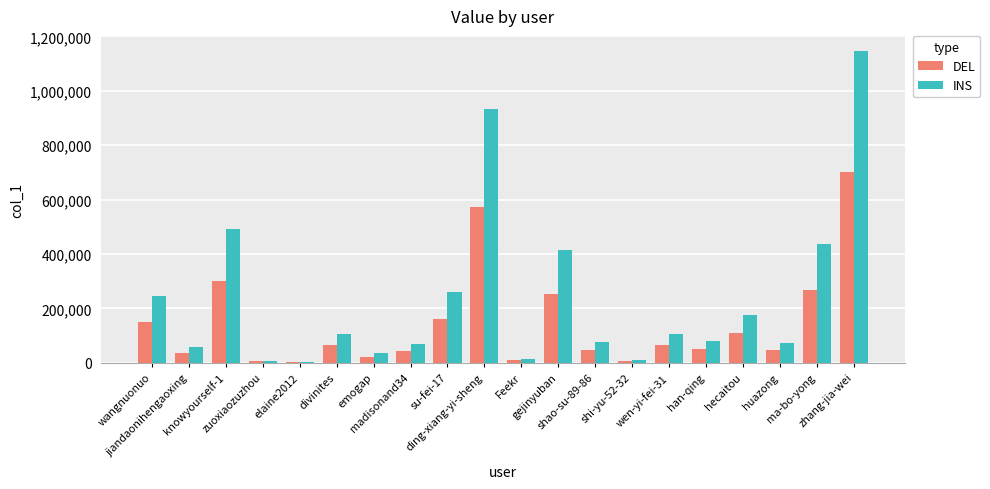

Between wangnuonuo and han-qing, which series saw the biggest shift?

INS